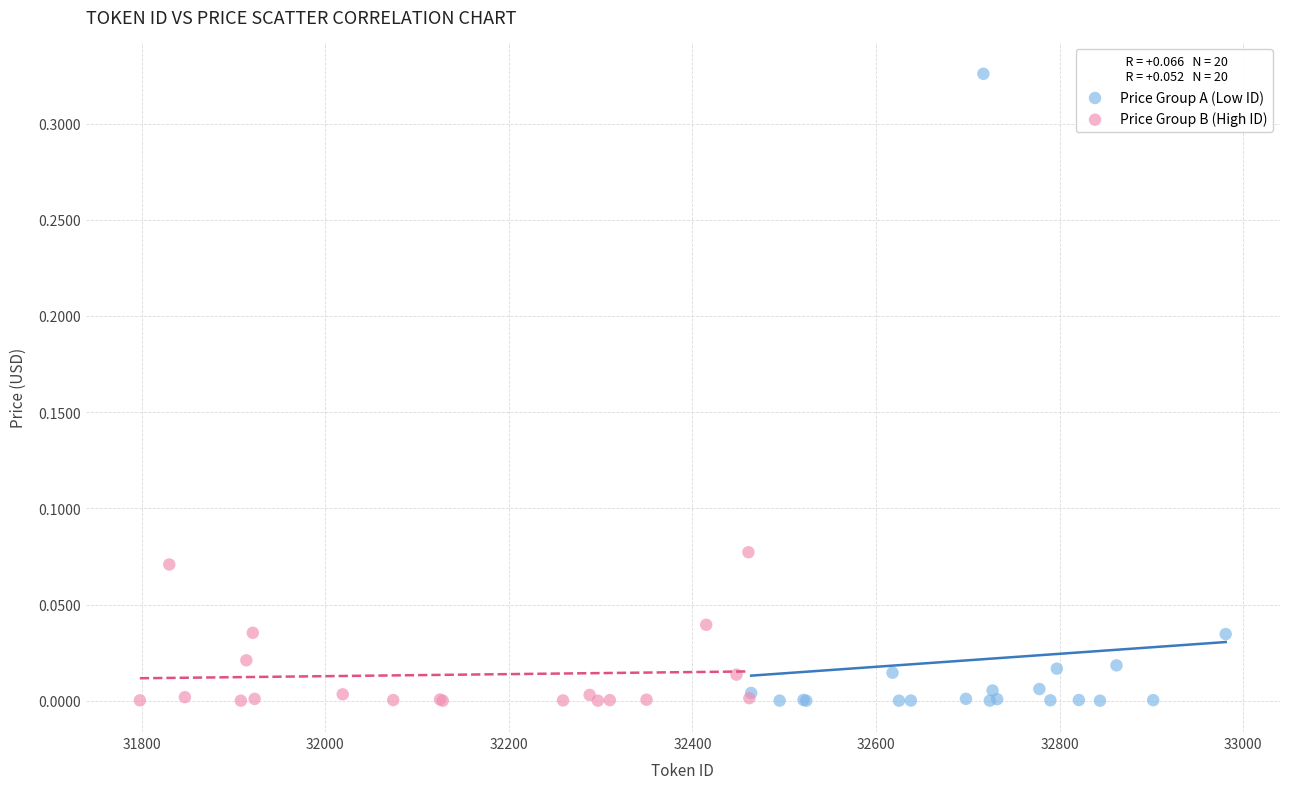

Which series contains the highest Y value?

Price Group A (Low ID)